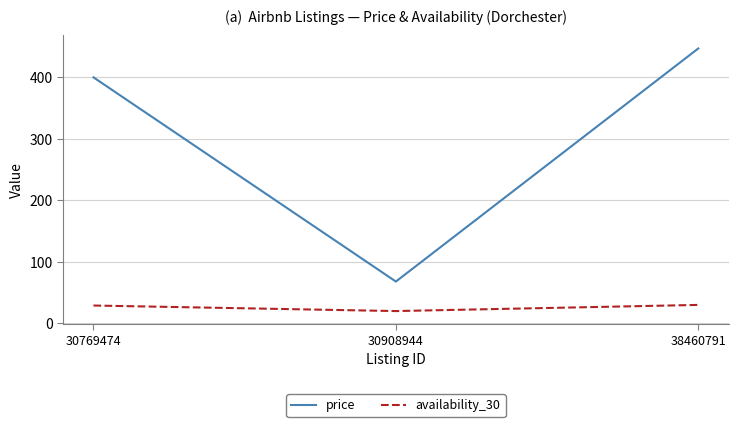

Which series has the widest spread of values?

price